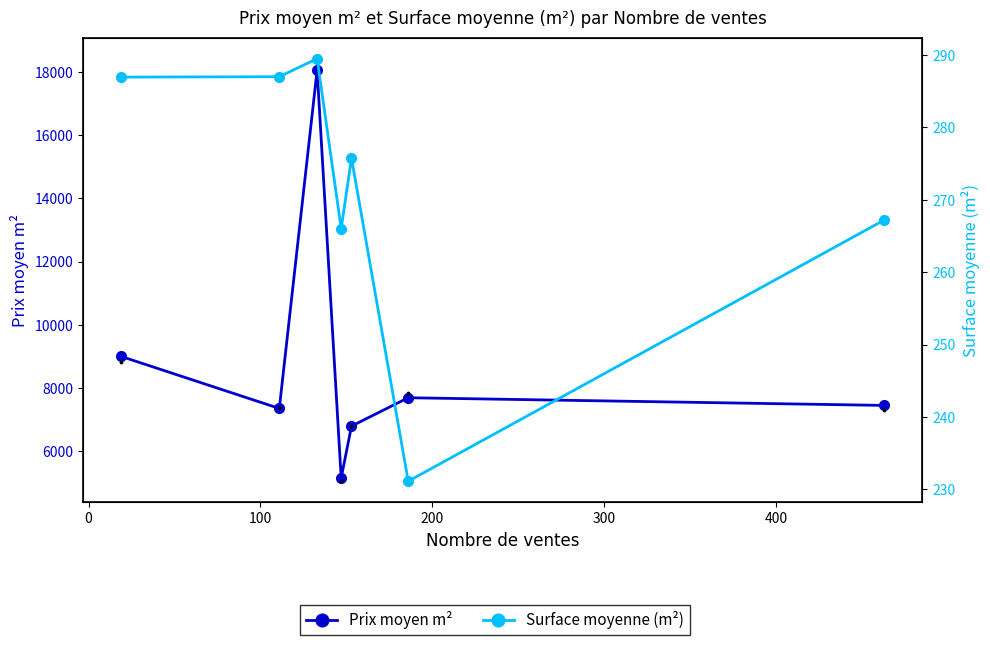

Which series has the largest Y range (max minus min)?

Prix moyen m²